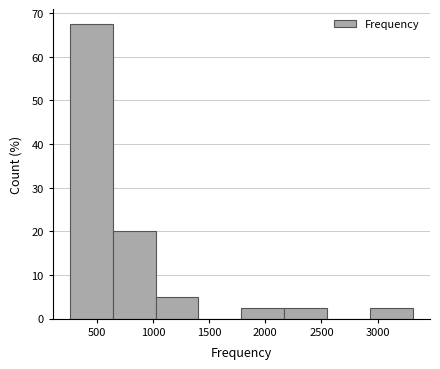

Reading left to right, transcribe this chart: for each bar, give the range it covers on the x-axis and its height. Neither the bar edges nor the heights are printed on the chart, so give them approximately, as read against the axes.

250 to 650: 68
650 to 1000: 20
1000 to 1400: 5
1400 to 1800: 0
1800 to 2150: 3
2150 to 2550: 3
2550 to 2950: 0
2950 to 3300: 3